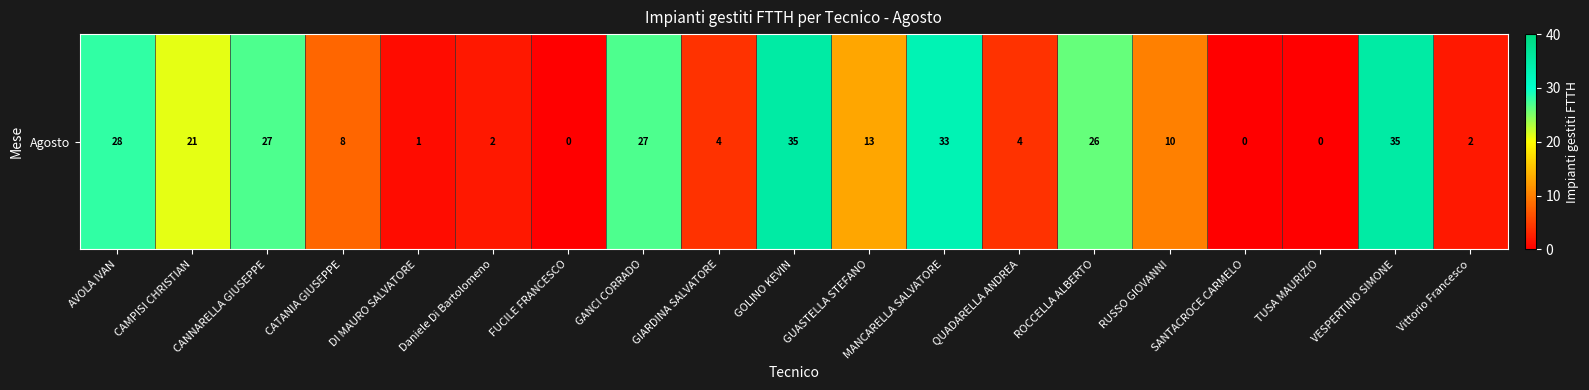

What is the change in value from CANNARELLA GIUSEPPE to Daniele Di Bartolomeno?

-25